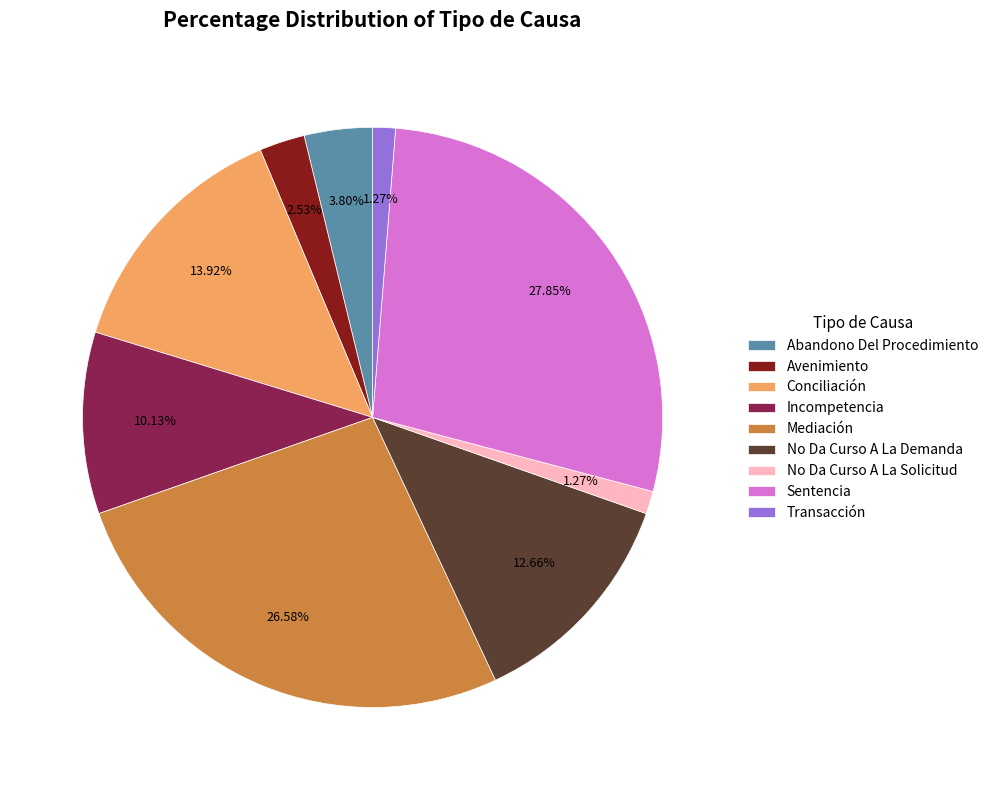

Which has a higher value, Incompetencia or Avenimiento?

Incompetencia